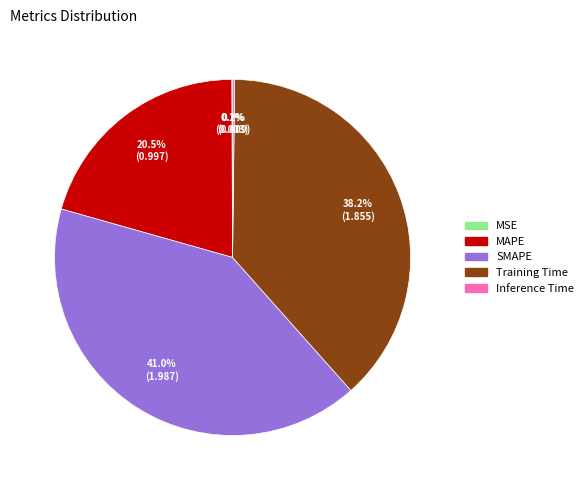

Which slice is the largest?

SMAPE